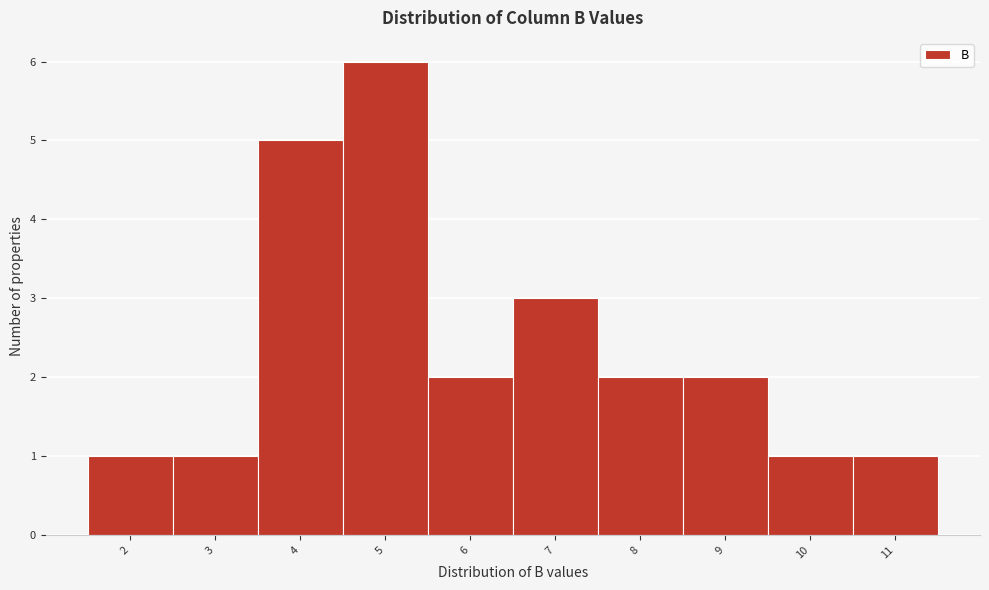

Reading left to right, transcribe all the data shown in this chart.

2=1	3=1	4=5	5=6	6=2	7=3	8=2	9=2	10=1	11=1